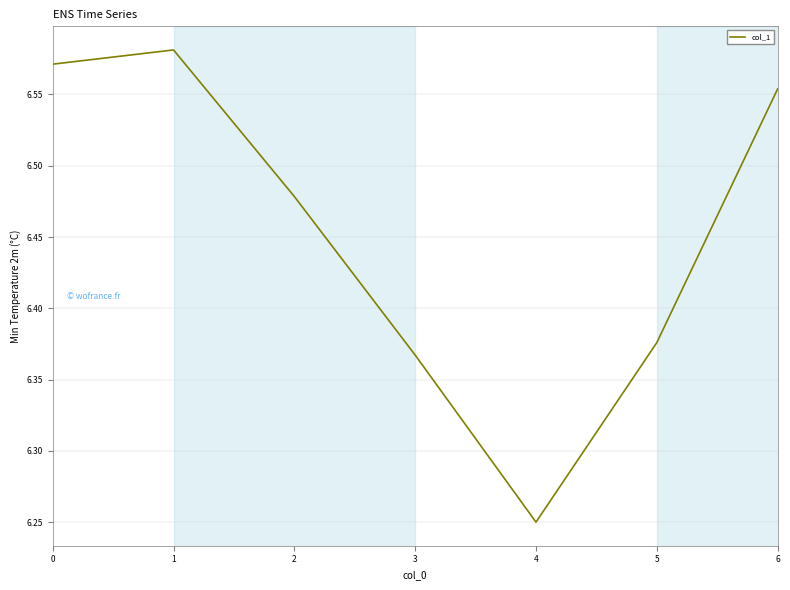

Rank the categories by value from highest to lowest.

1, 0, 6, 2, 5, 3, 4